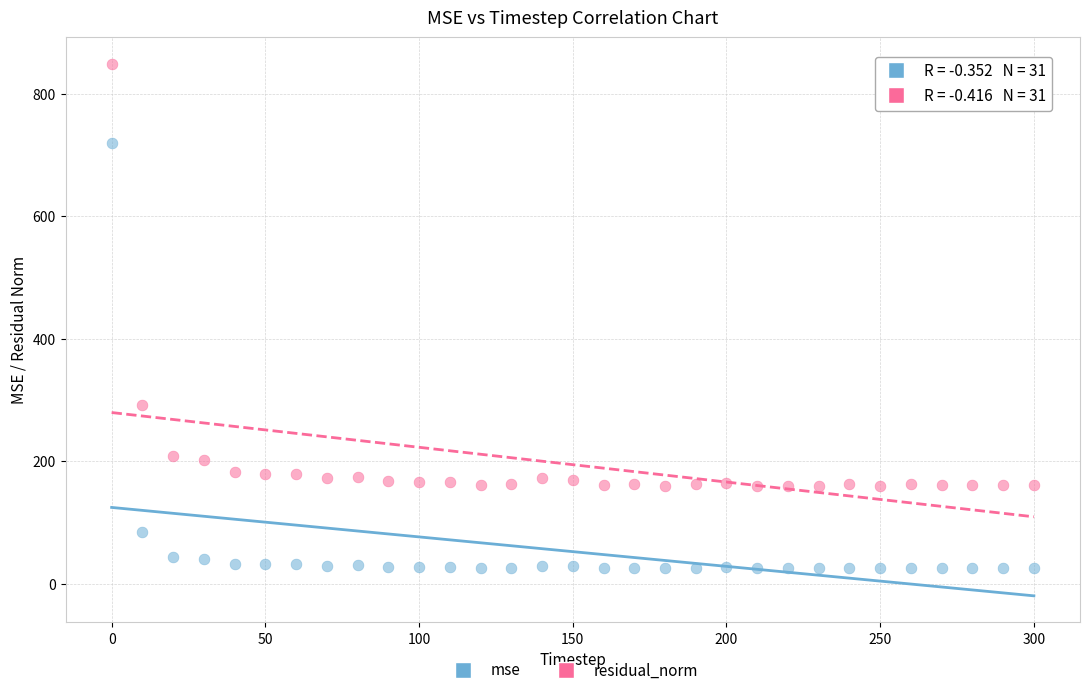

Which series contains the highest Y value?

residual_norm